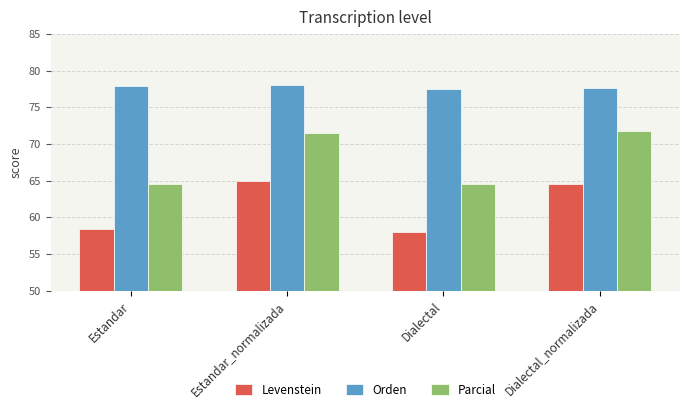

What is the minimum value shown in the chart?

58.0